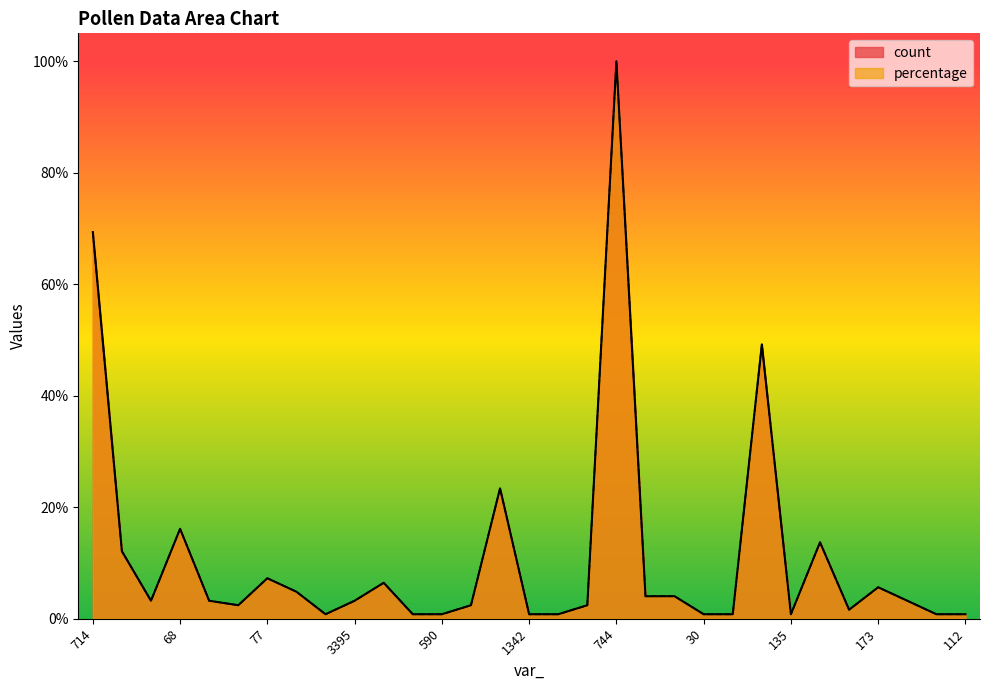

How many lines are shown in the chart?

2